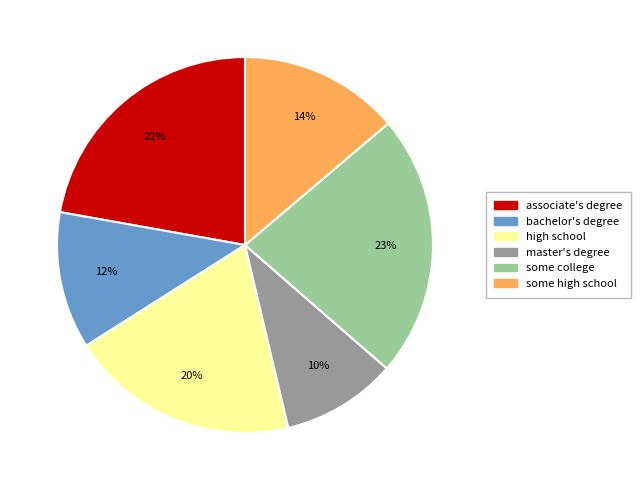

To the nearest percent, what is the difference between the largest and smallest slice percentages?

13%